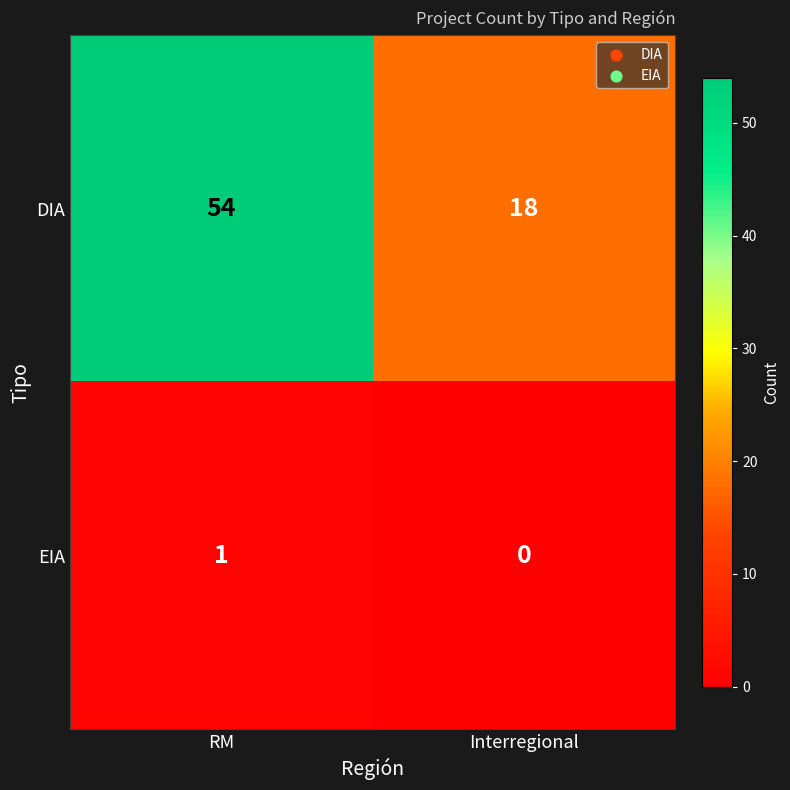

What is the sum of all DIA values?

72